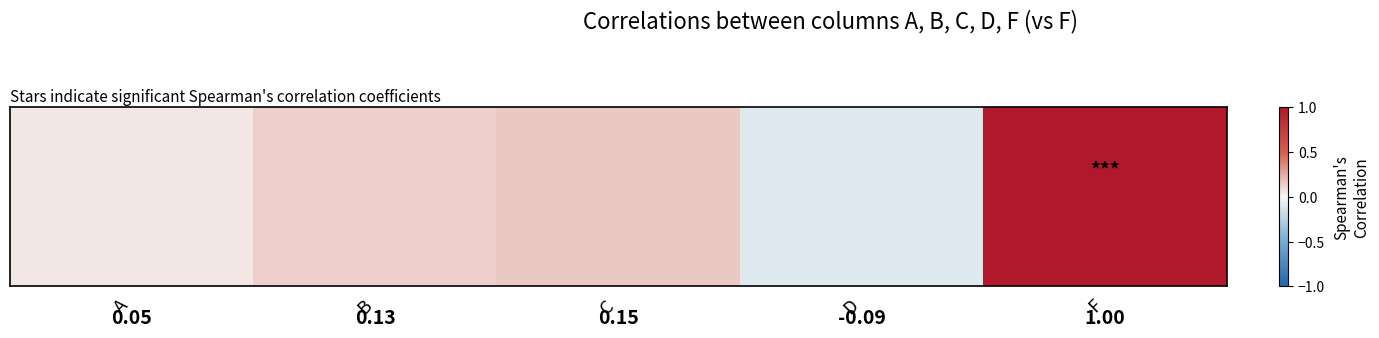

How many positive values are there?

4